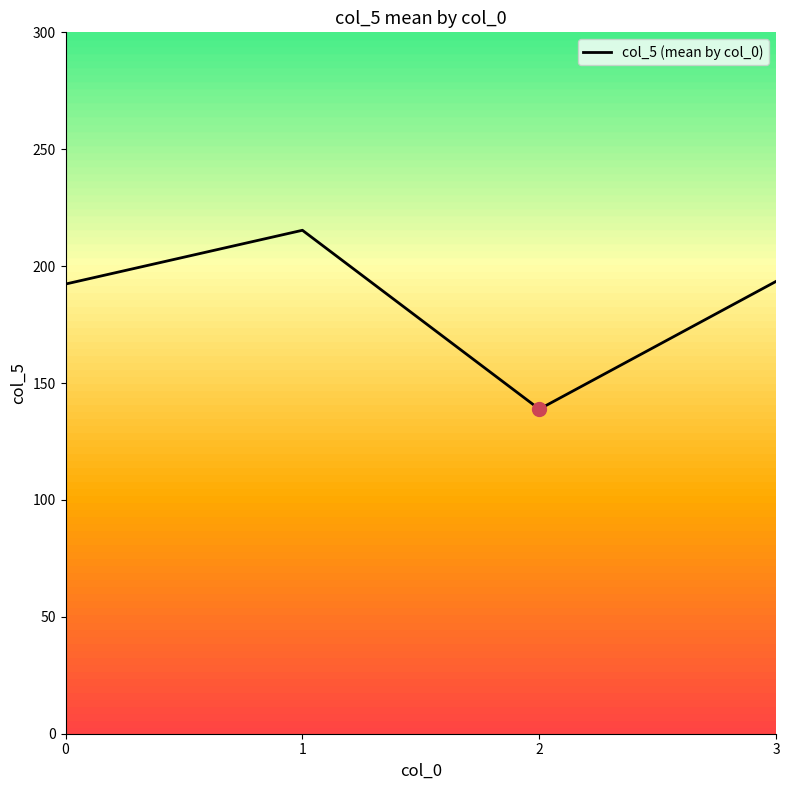

The chart shows a value of 284.9 at 3. True or false?

False